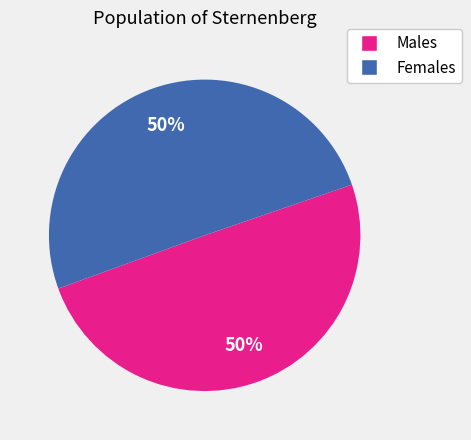

To the nearest percent, what is the average slice percentage?

50%